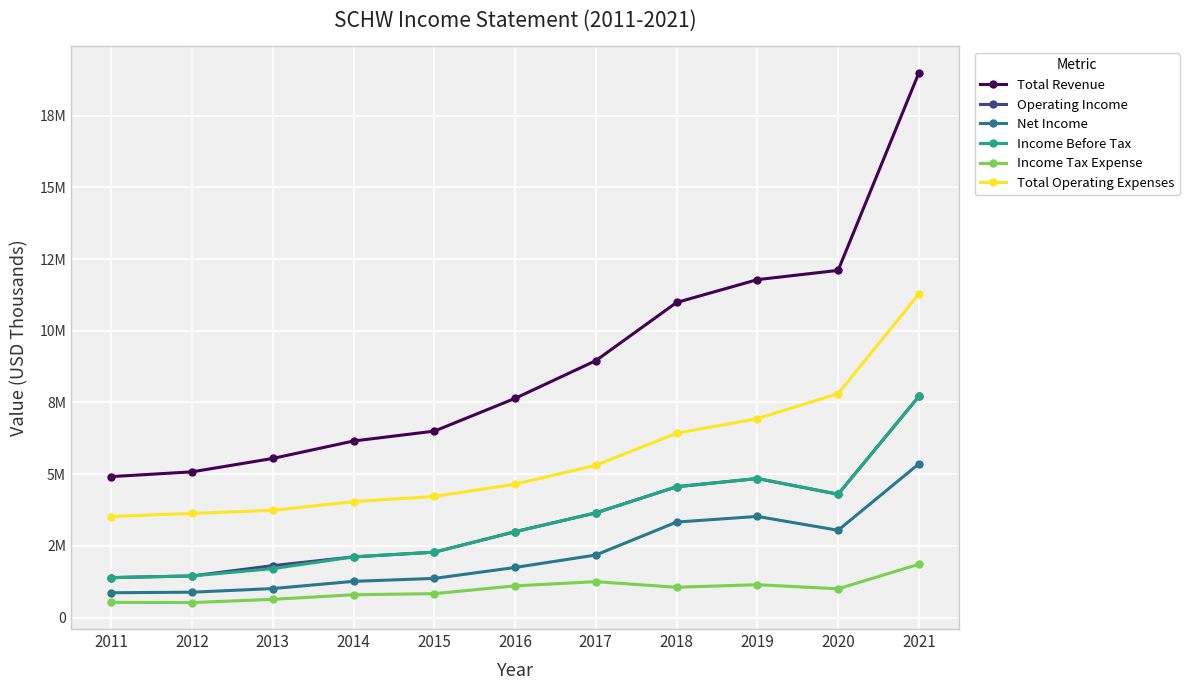

What are all the series names shown in the legend?

Total Revenue, Operating Income, Net Income, Income Before Tax, Income Tax Expense, Total Operating Expenses